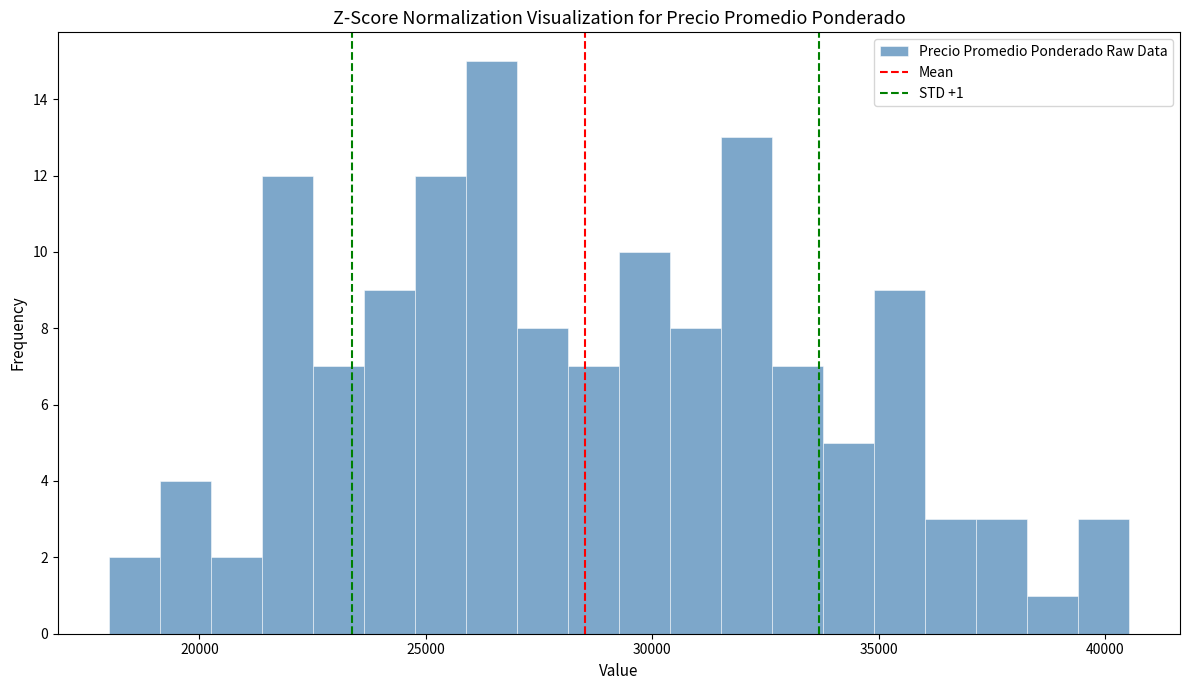

Read against the x-axis, roughly where is the centre of the tallest bar?

26500